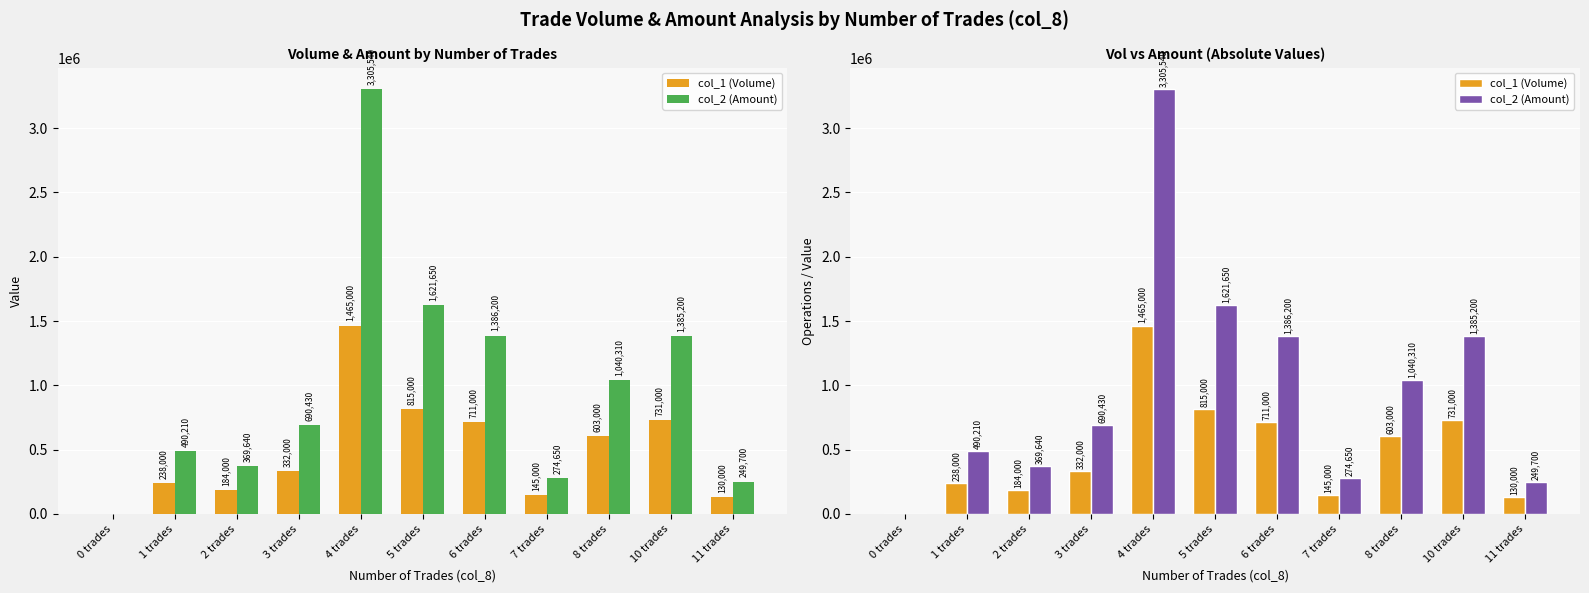

The col_1 (Volume) series shows -1022662 at 0 trades. True or false?

False